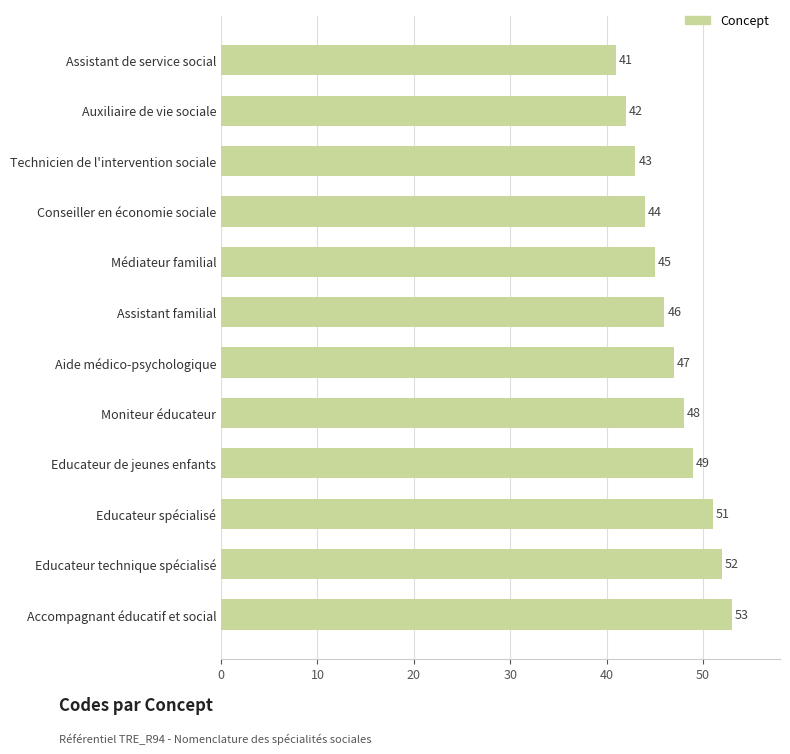

What is the change in value from Educateur spécialisé to Assistant de service social?

-10